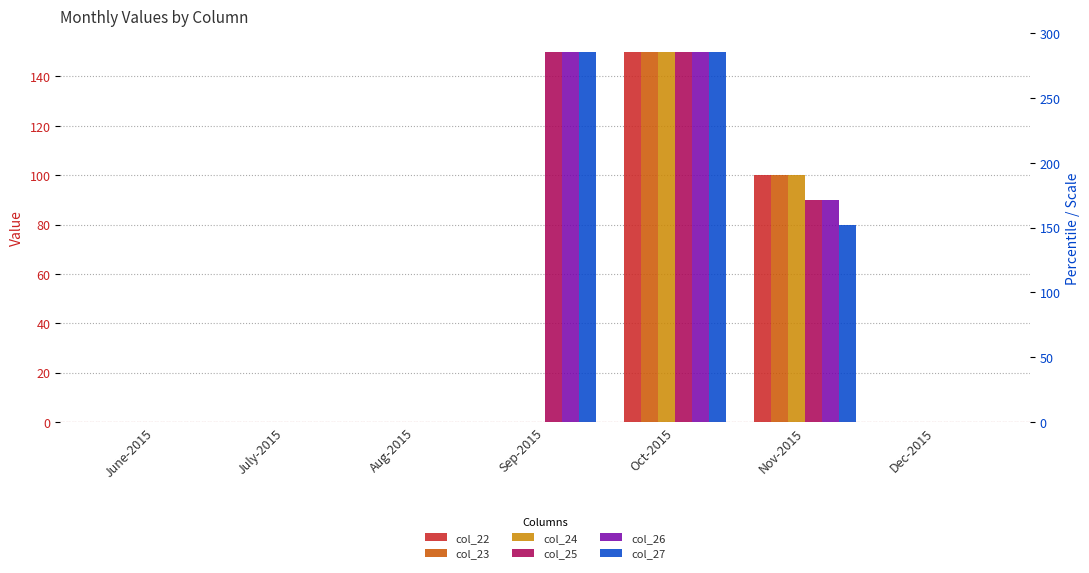

At which label does col_22 reach its peak?

Oct-2015